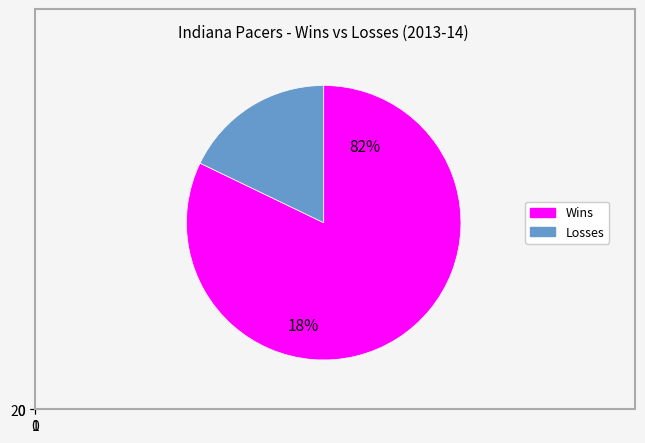

What is the change in value from Indiana Pacers (W) to Indiana Pacers (L)?

-18